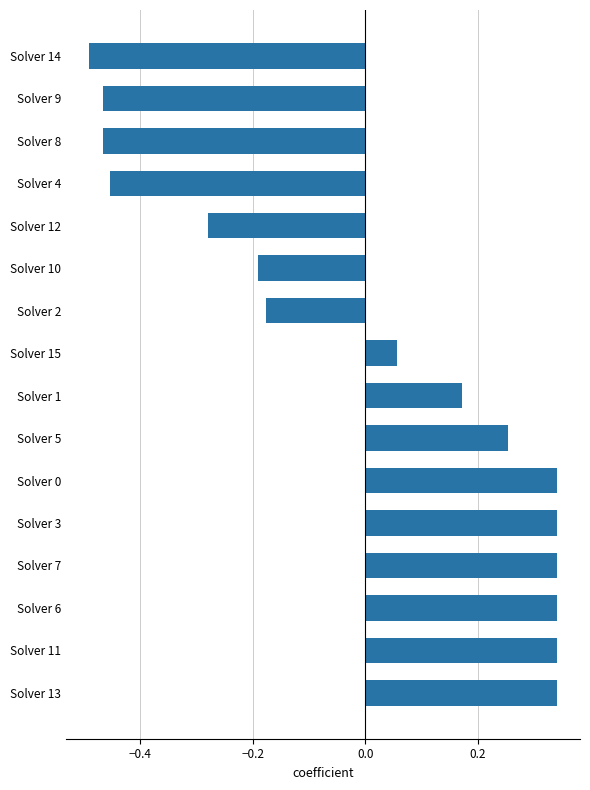

The chart shows a value of -0.2 at Solver 2. True or false?

True